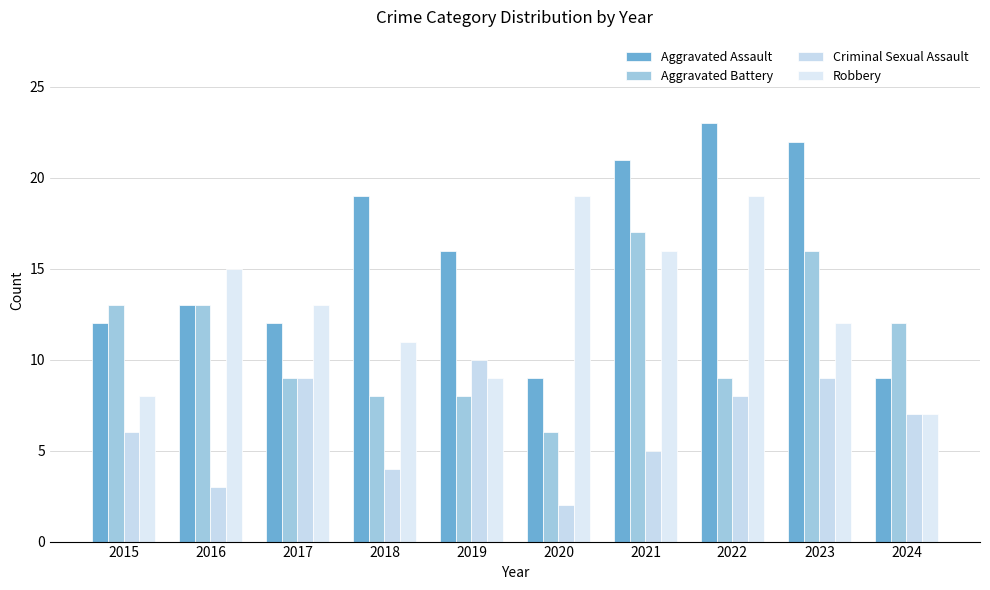

What is the difference between the Aggravated Battery values at 2024 and 2019?

4